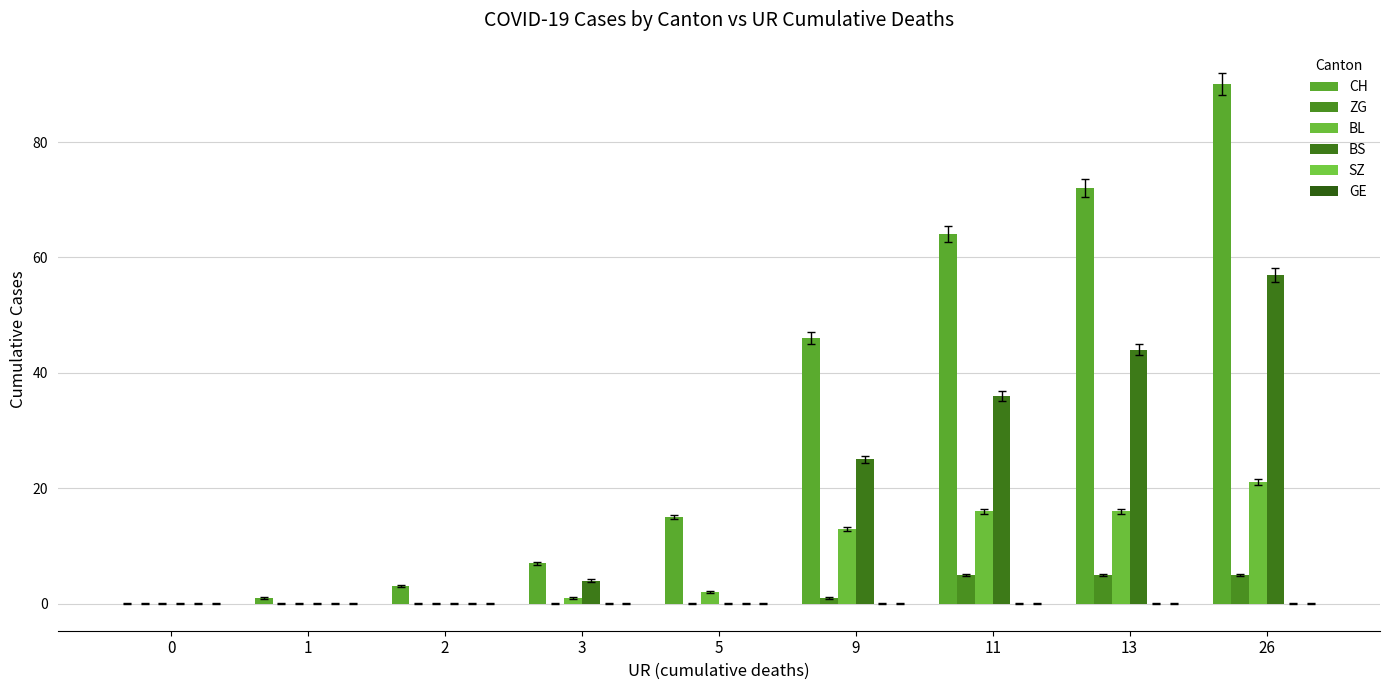

How many ZG values are between 0 and 5?

9